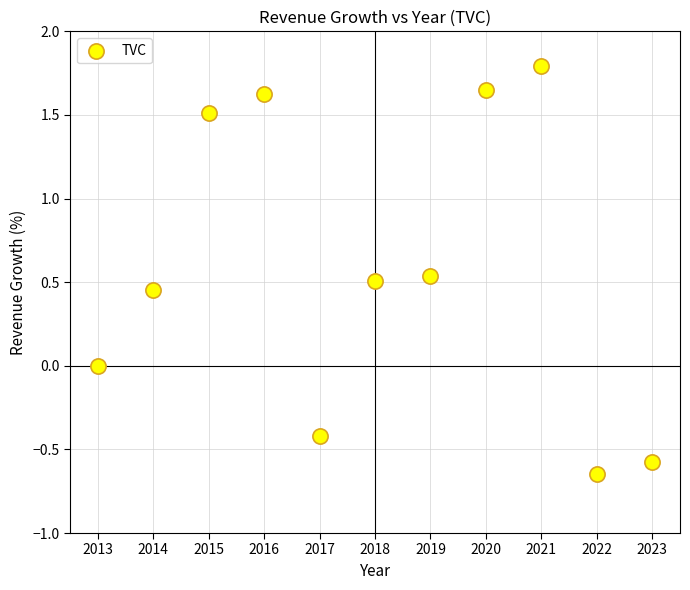

What is the average X value?

2018.0